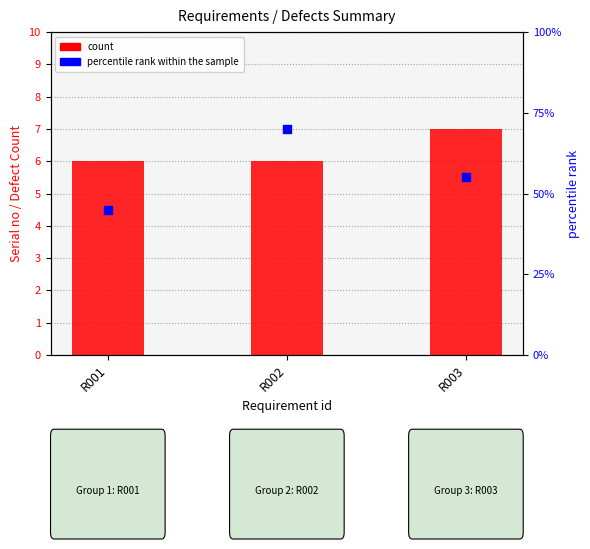

Which series has the largest total across all categories?

percentile rank within the sample